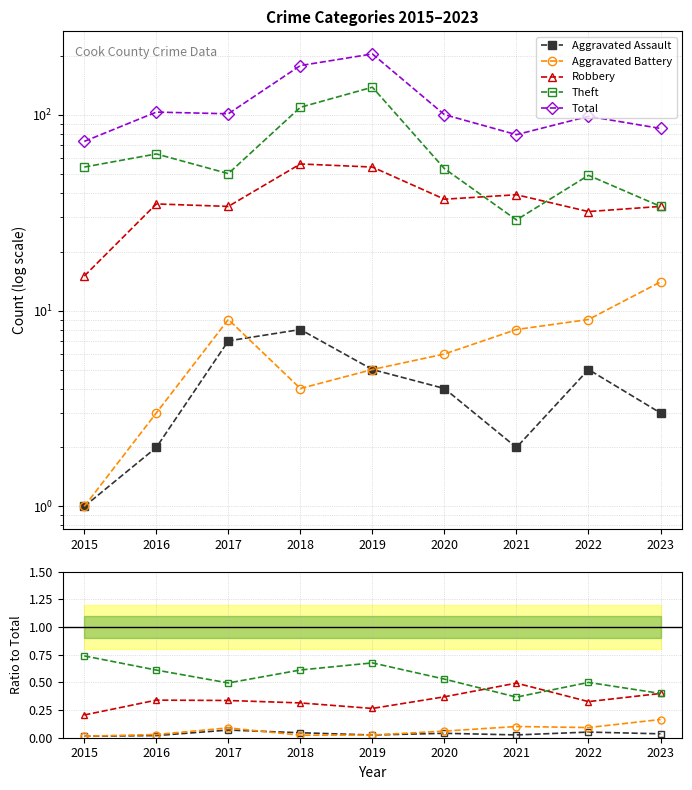

What is the sum of the Total values at 2022 and 2015?

171.0